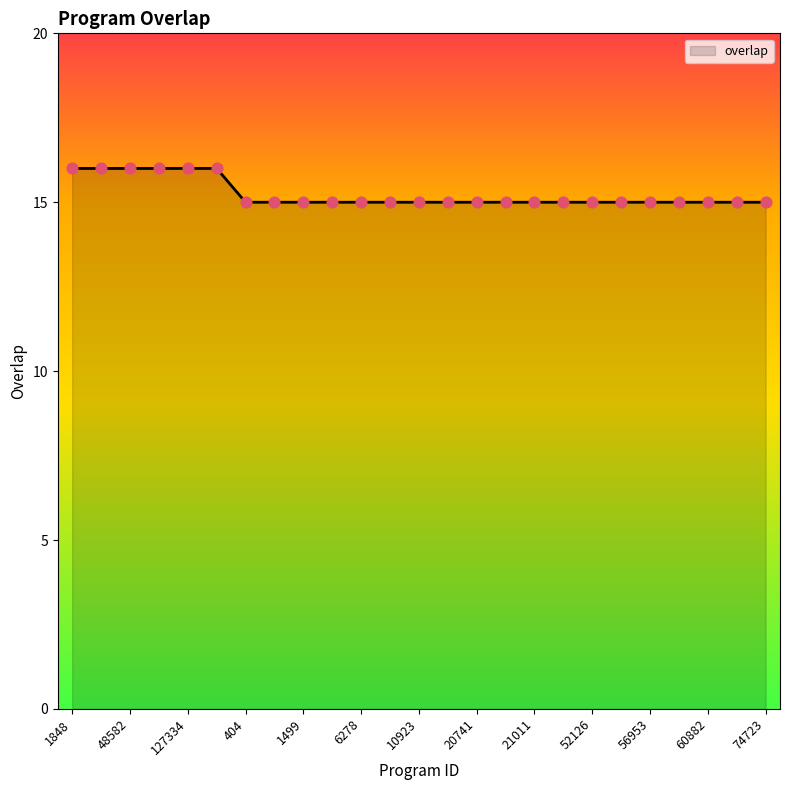

What is the greatest value displayed?

16